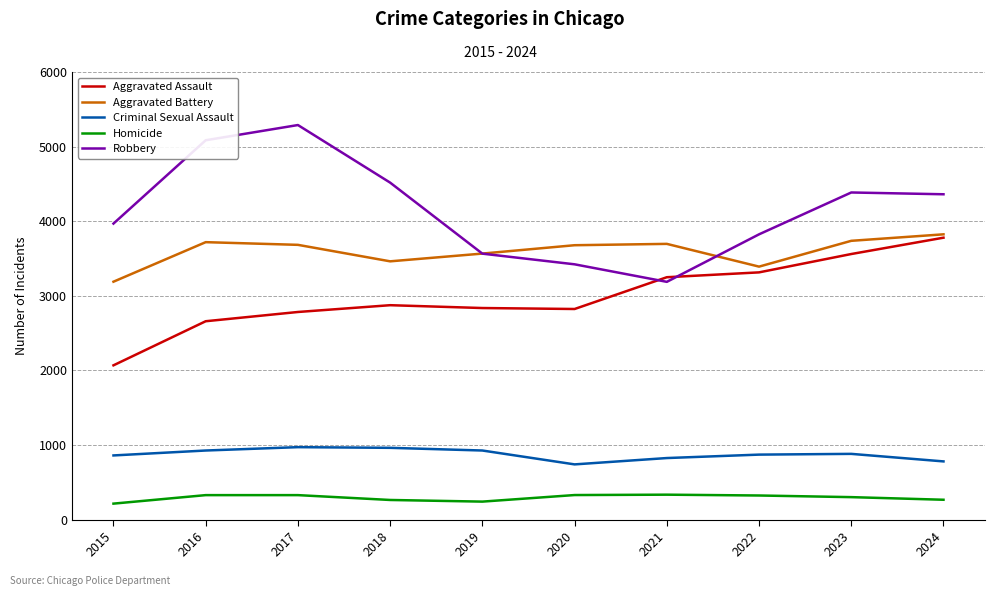

True or false: Homicide and Aggravated Assault cross at least once.

False